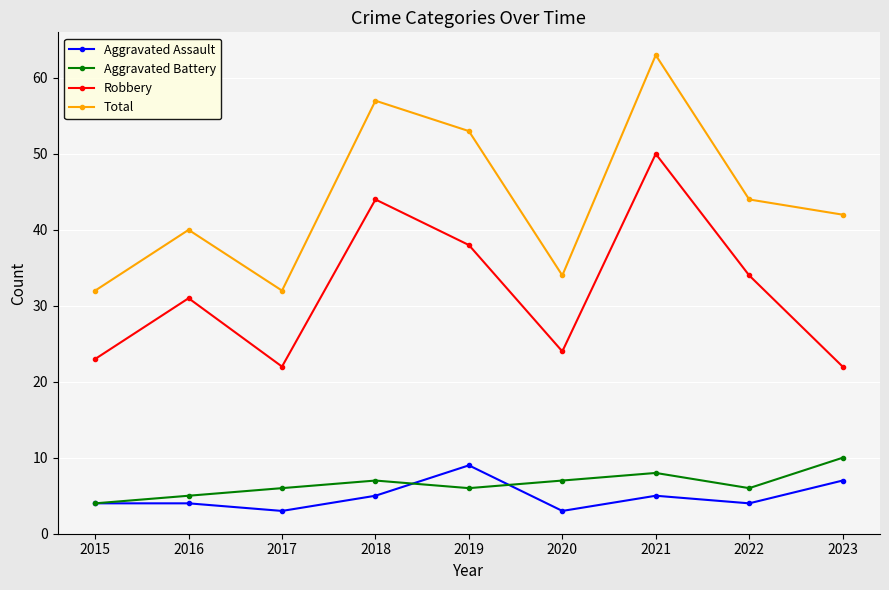

True or false: Robbery and Aggravated Assault cross at least once.

False